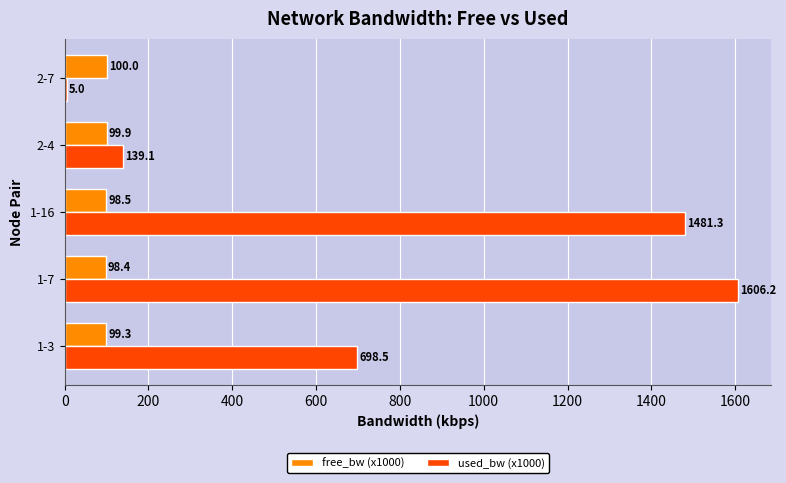

What is the greatest value displayed?

1606.2